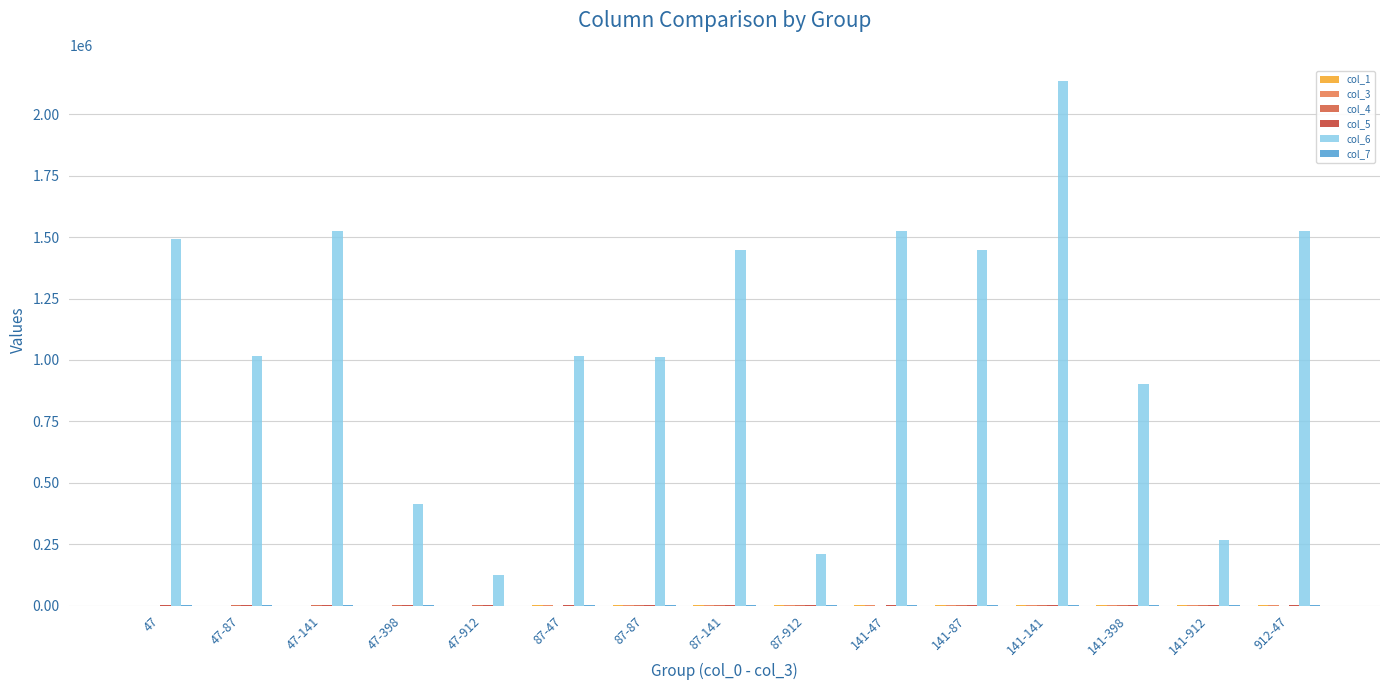

What is the sum of the col_5 values at 141-398 and 47-141?

2559